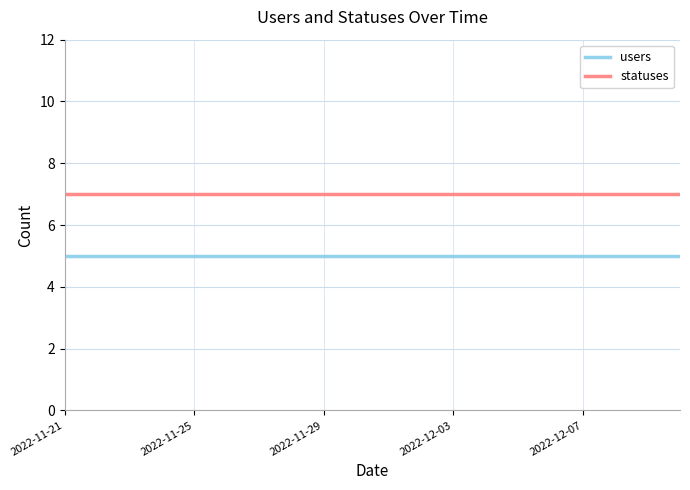

Which series has the largest total across all categories?

statuses